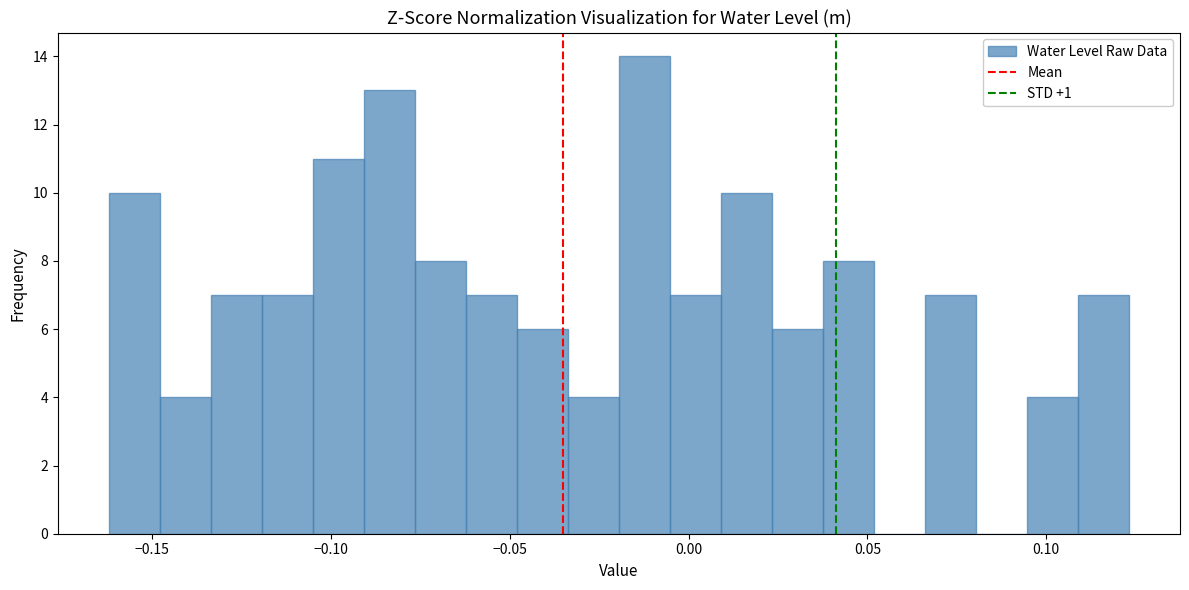

Read against the x-axis, roughly where is the centre of the tallest bar?

-0.010